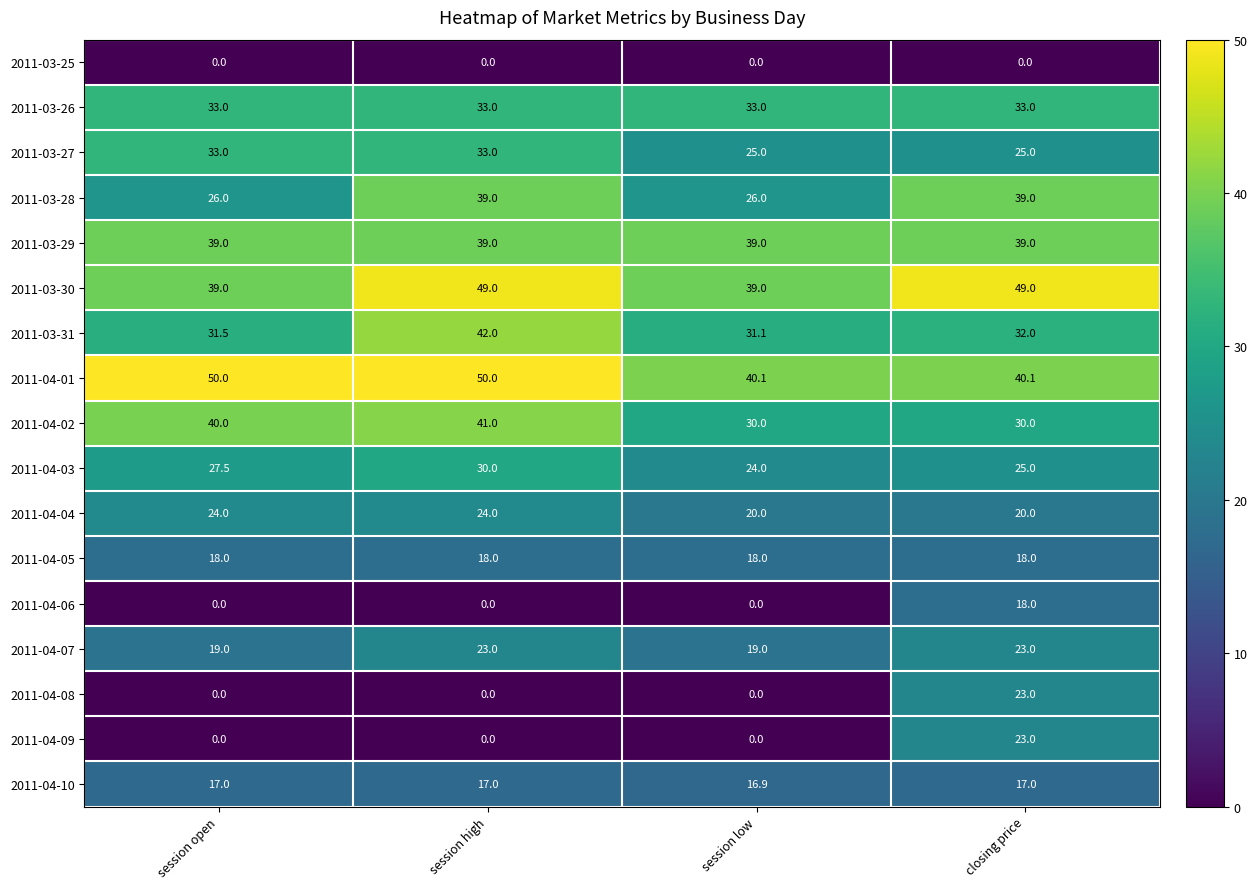

Read the 2011-03-29 value at closing price.

39.0